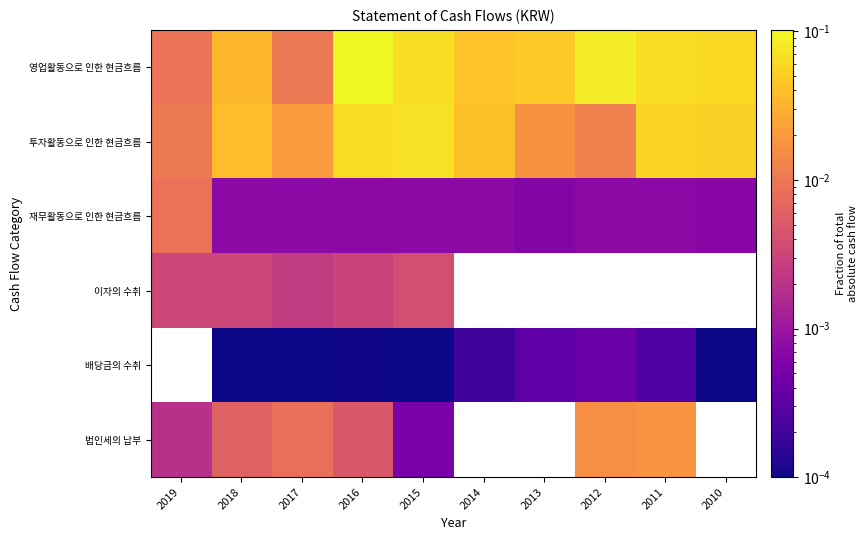

Is the value of 법인세의 납부 at 2018 greater than the value of 투자활동으로 인한 현금흐름 at 2010?

No